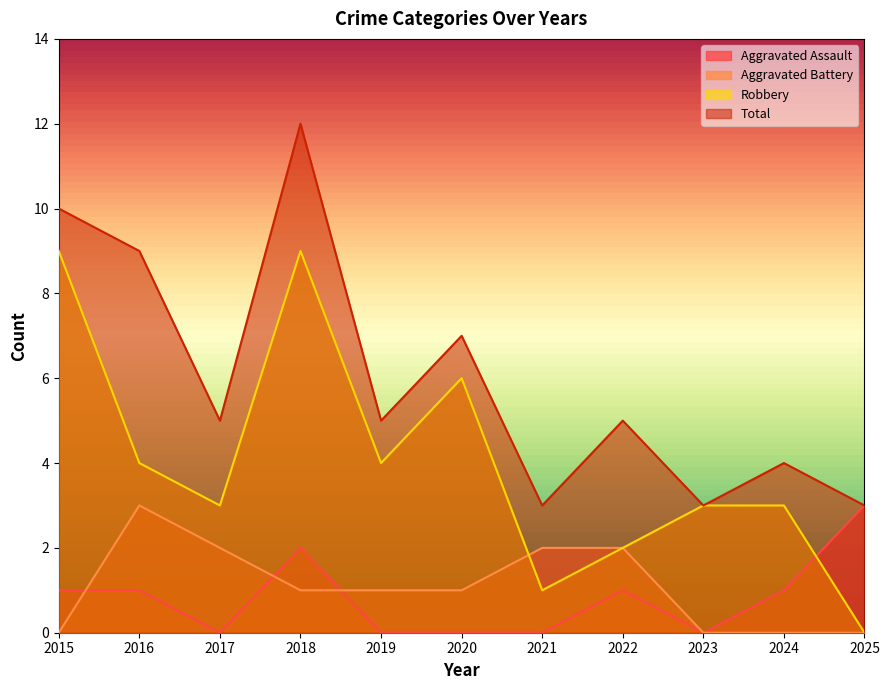

How many lines are shown in the chart?

4